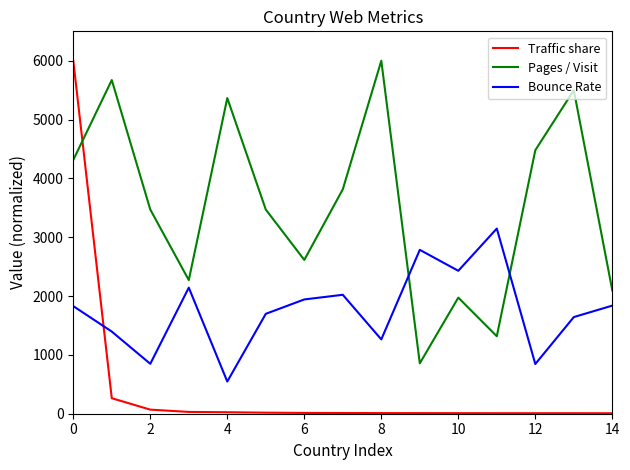

What is the difference between the second highest and second lowest values in the Traffic share series?

255.2